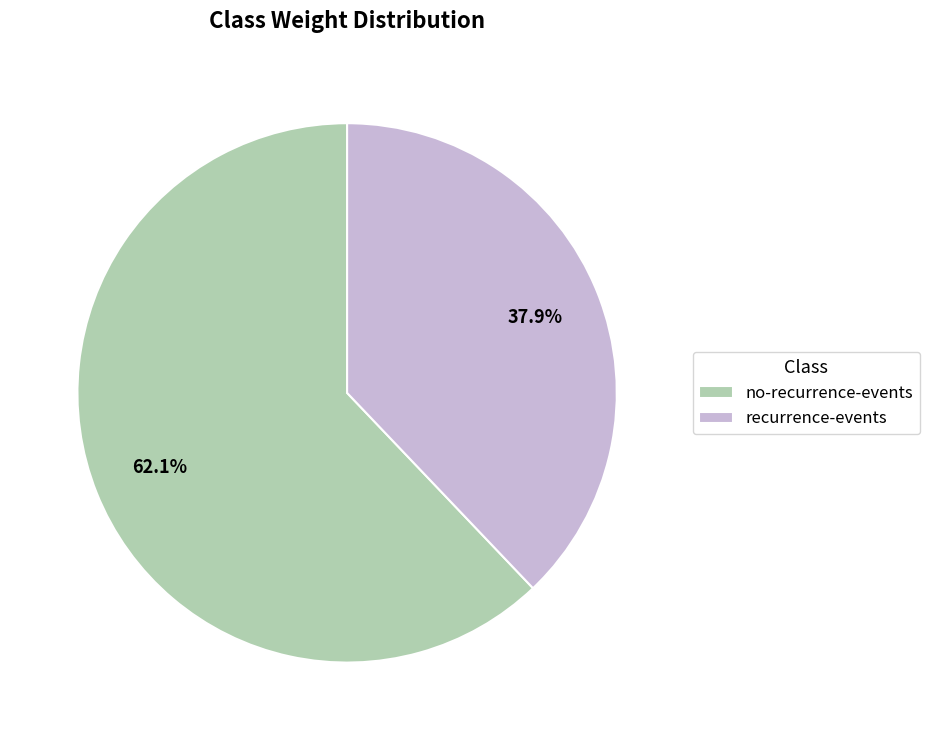

Which slice is the smallest?

recurrence-events